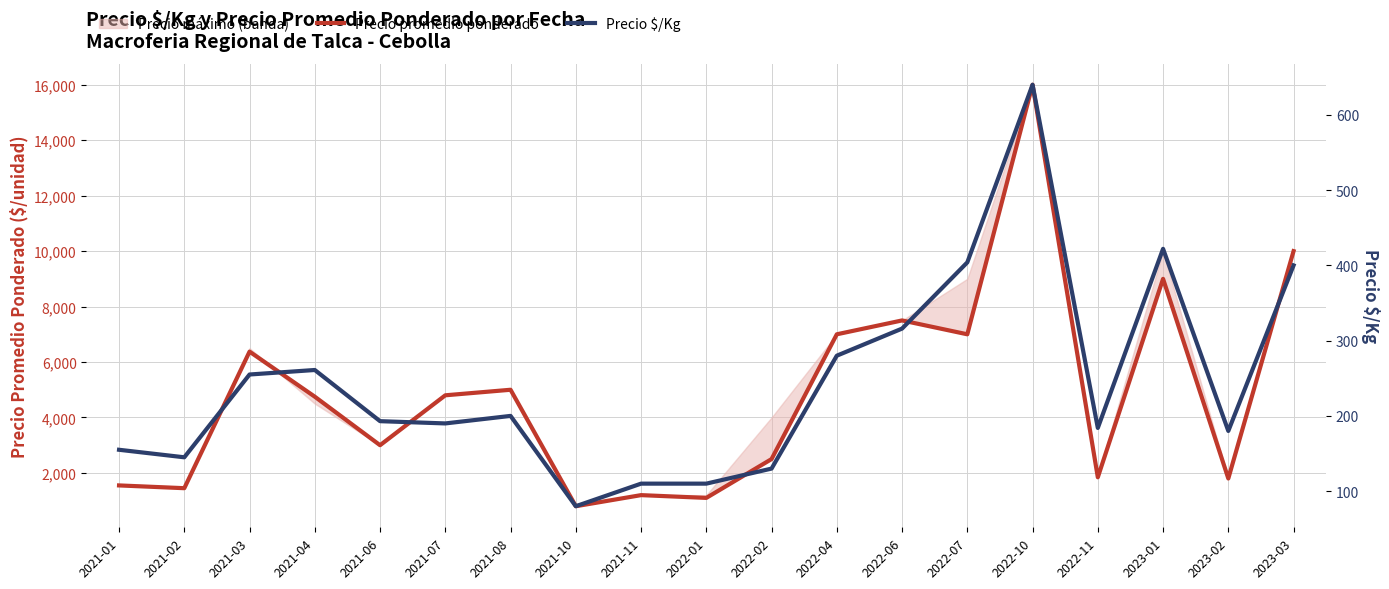

True or false: Precio $/Kg and Precio promedio ponderado intersect in this chart.

False